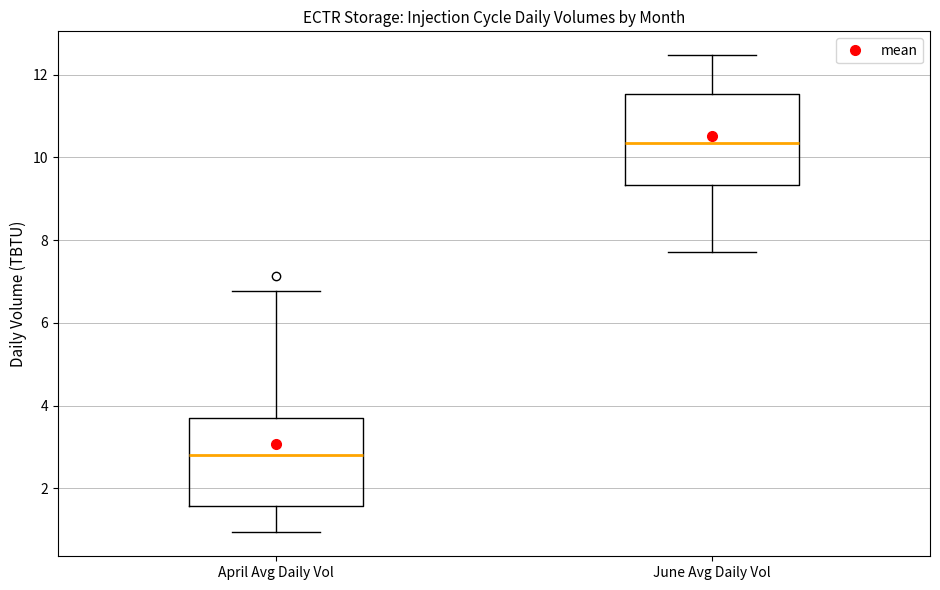

Reading left to right, transcribe this box plot: for each box, give where its median line is, the range the box spans, and where its two whiskers end, as read against the y-axis. The values are not printed on the chart, so give them approximately, as read against the axis.

April Avg Daily Vol: median 2.8, box 1.6 to 3.6, whiskers 1.0 to 6.8
June Avg Daily Vol: median 10.4, box 9.4 to 11.6, whiskers 7.8 to 12.4